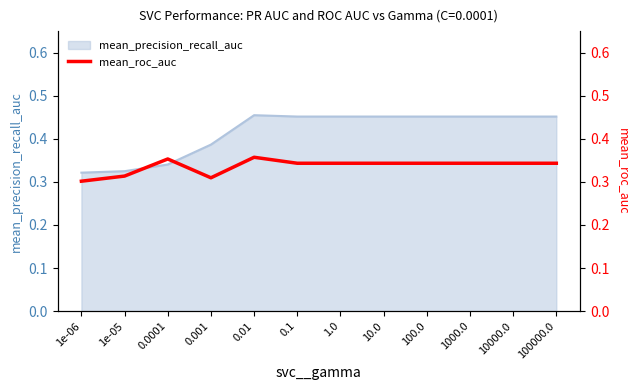

What is the label of the 11th point from the right?

1e-05